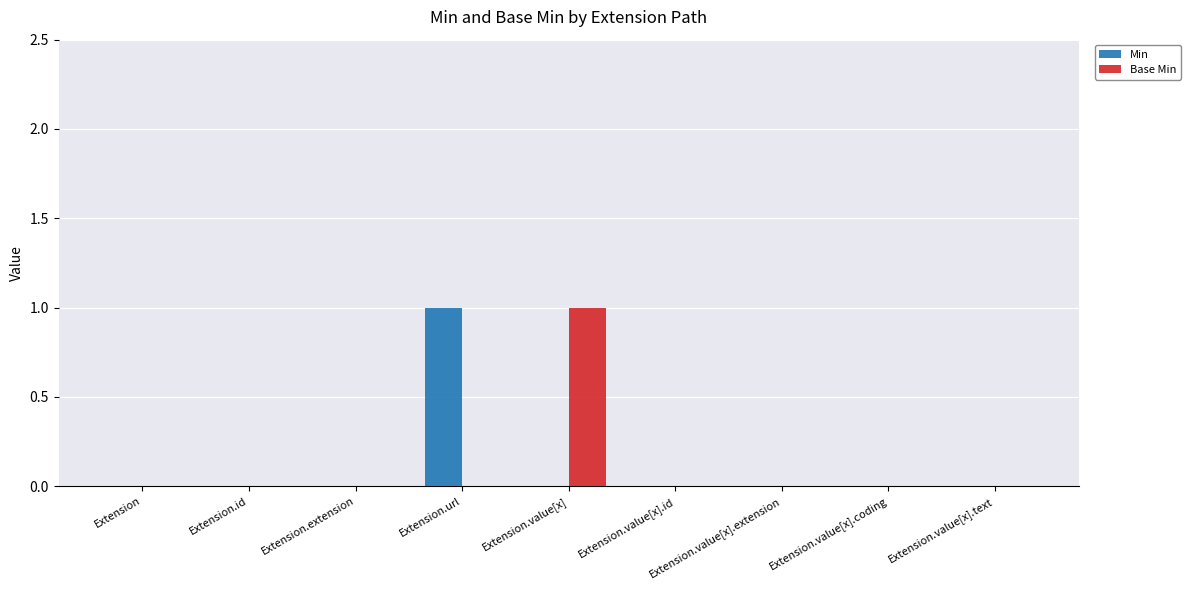

Is the value of Base Min at Extension greater than the value of Min at Extension.url?

No